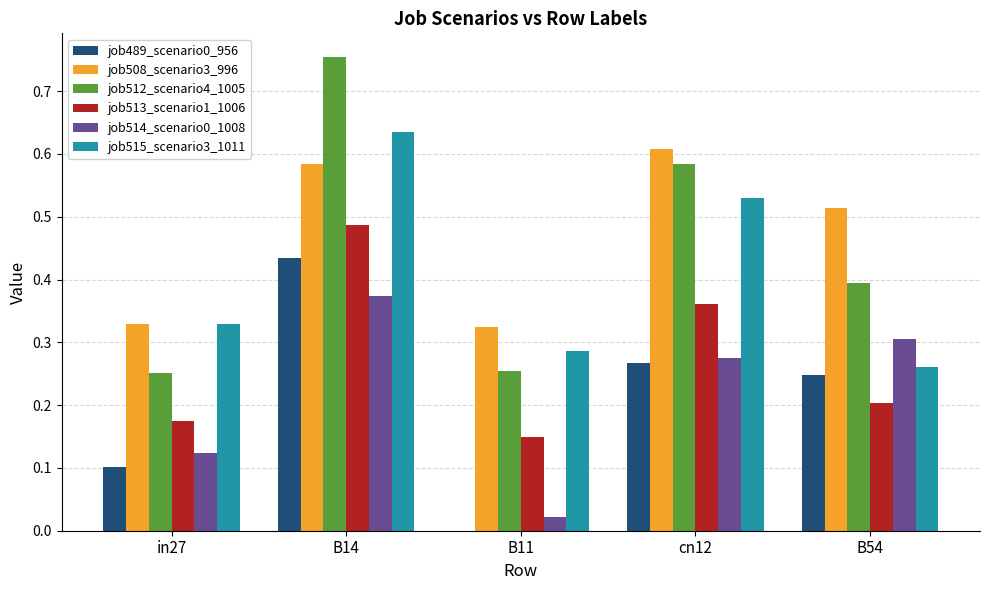

At which label does job489_scenario0_956 reach its peak?

B14